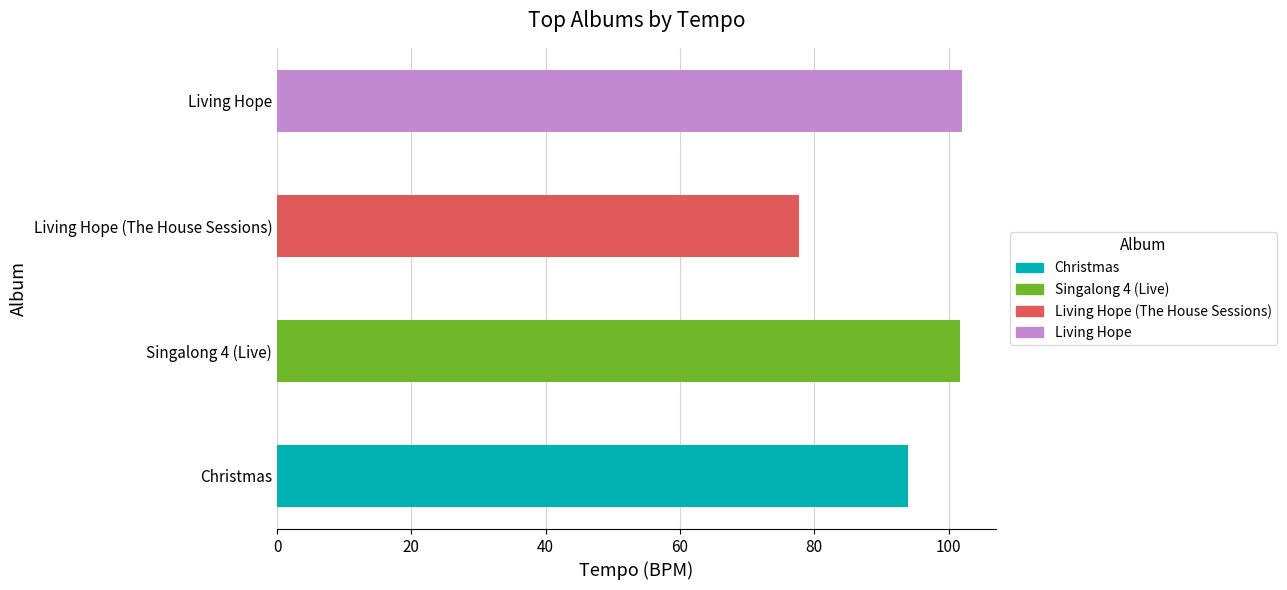

The value of avg_danceability at Other 2 is 0.5. True or false?

False